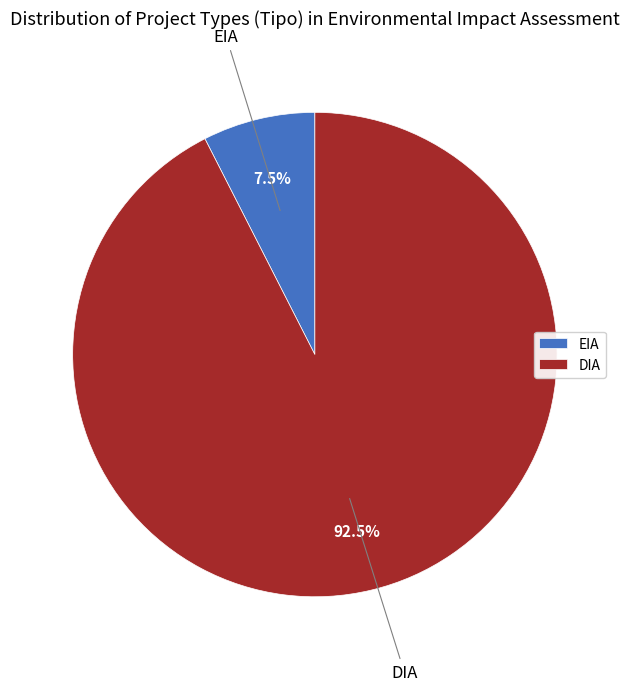

What is the smallest slice in the pie chart?

EIA